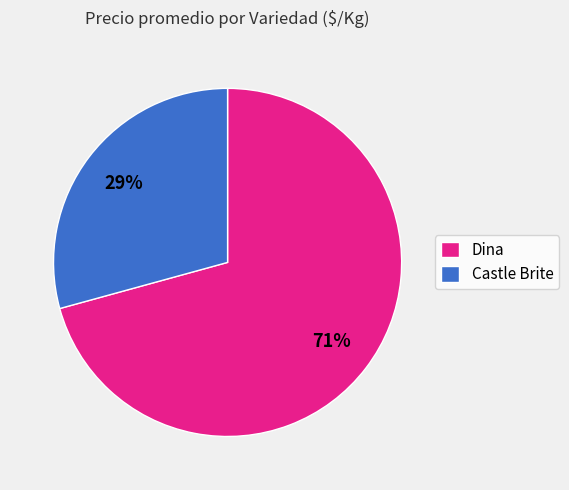

The Castle Brite slice represents 36% of the pie. True or false?

False